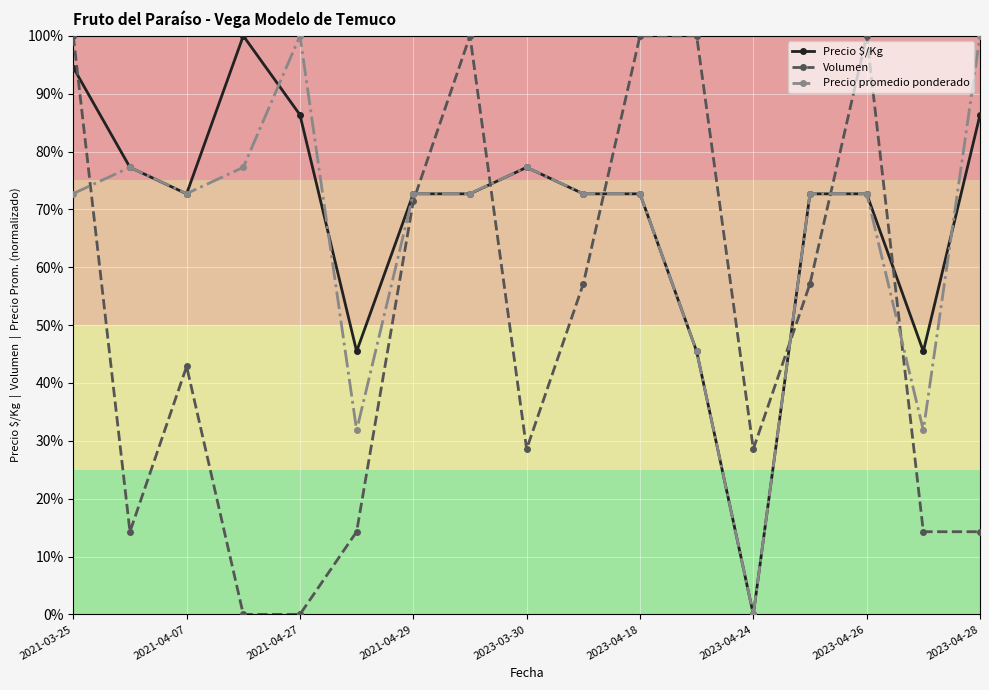

Between which two adjacent categories do Precio $/Kg and Precio promedio ponderado first intersect?

2021-03-25 and 2021-04-07